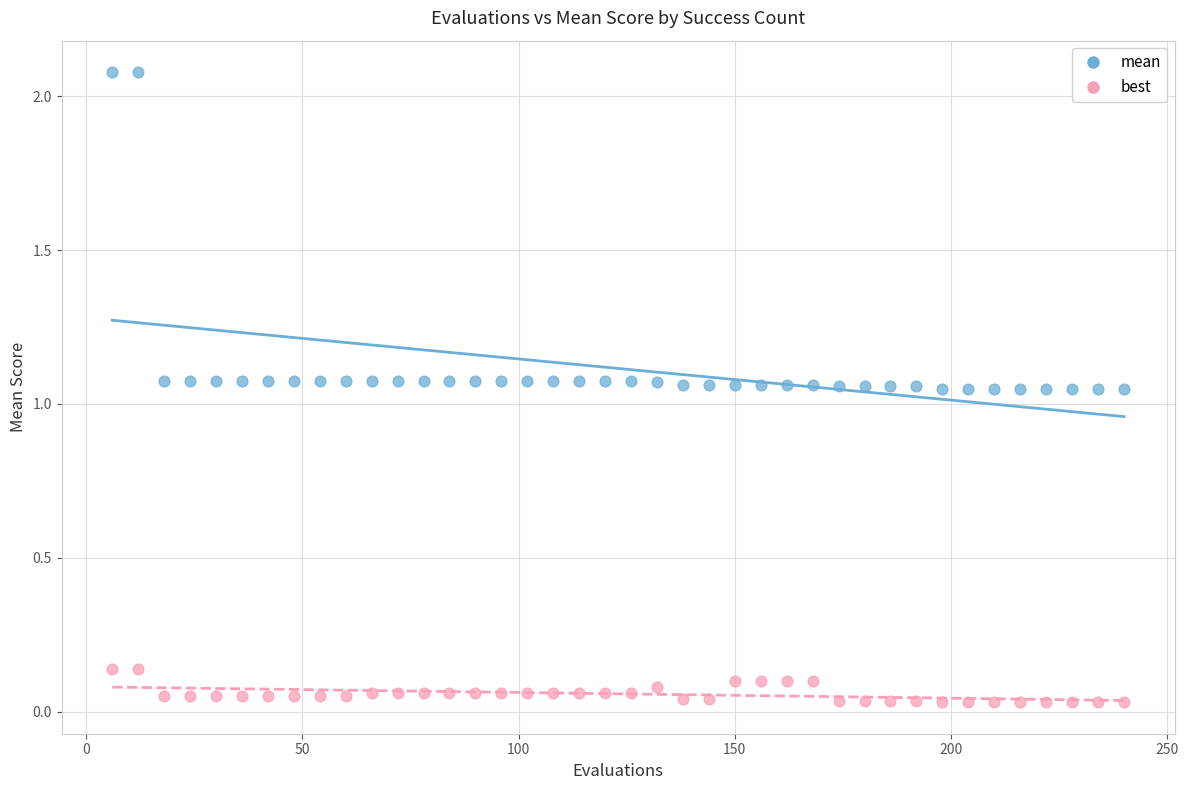

Which series has the largest Y range (max minus min)?

mean